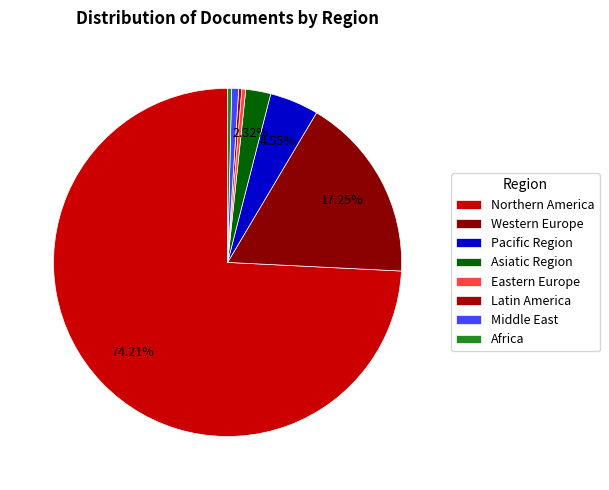

Is there any slice that represents more than half of the pie?

Yes